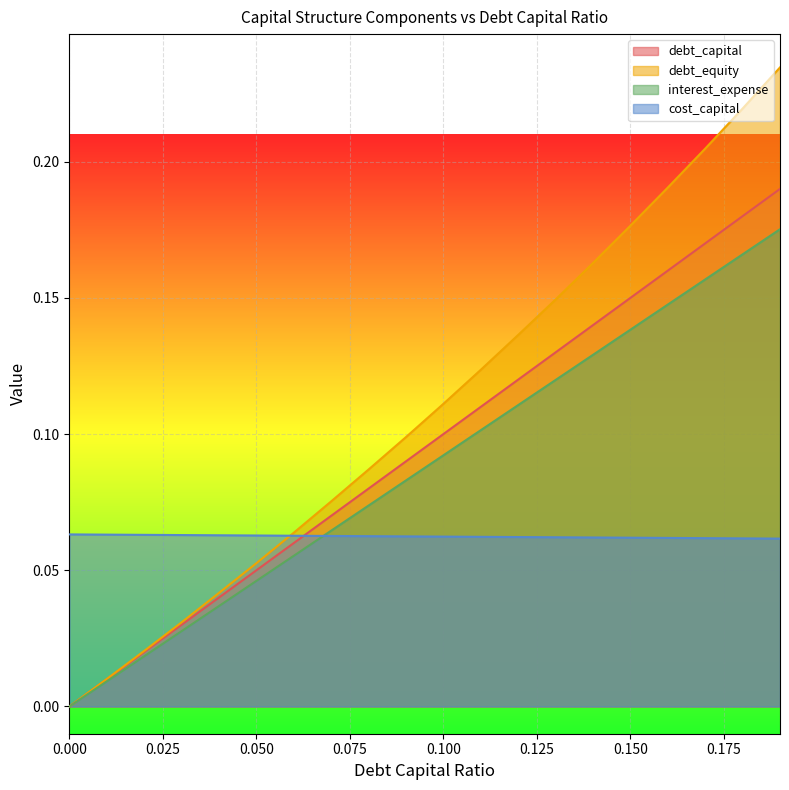

Reading left to right, what are all the values shown in this chart?

debt_capital: 0.0	0.0	0.0	0.0	0.0	0.1	0.1	0.1	0.1	0.1	0.1	0.1	0.1	0.1	0.1	0.1	0.2	0.2	0.2	0.2
debt_equity: 0.0	0.0	0.0	0.0	0.0	0.1	0.1	0.1	0.1	0.1	0.1	0.1	0.1	0.1	0.2	0.2	0.2	0.2	0.2	0.2
interest_expense: 0.0	0.0	0.0	0.0	0.0	0.0	0.1	0.1	0.1	0.1	0.1	0.1	0.1	0.1	0.1	0.1	0.1	0.2	0.2	0.2
cost_capital: 0.1	0.1	0.1	0.1	0.1	0.1	0.1	0.1	0.1	0.1	0.1	0.1	0.1	0.1	0.1	0.1	0.1	0.1	0.1	0.1